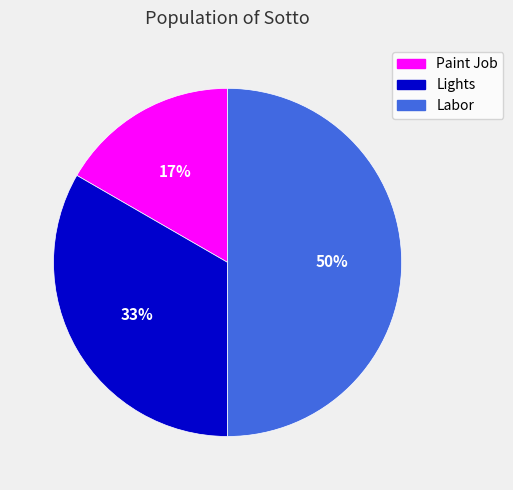

How many slices are in this pie chart?

3